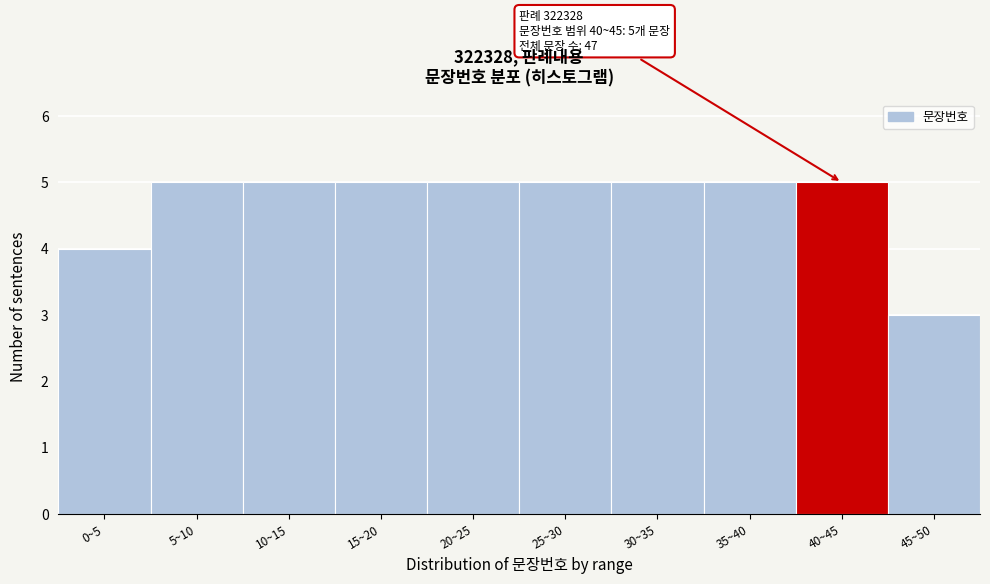

Reading right to left, transcribe all the data shown in this chart.

45~50=3	40~45=5	35~40=5	30~35=5	25~30=5	20~25=5	15~20=5	10~15=5	5~10=5	0~5=4